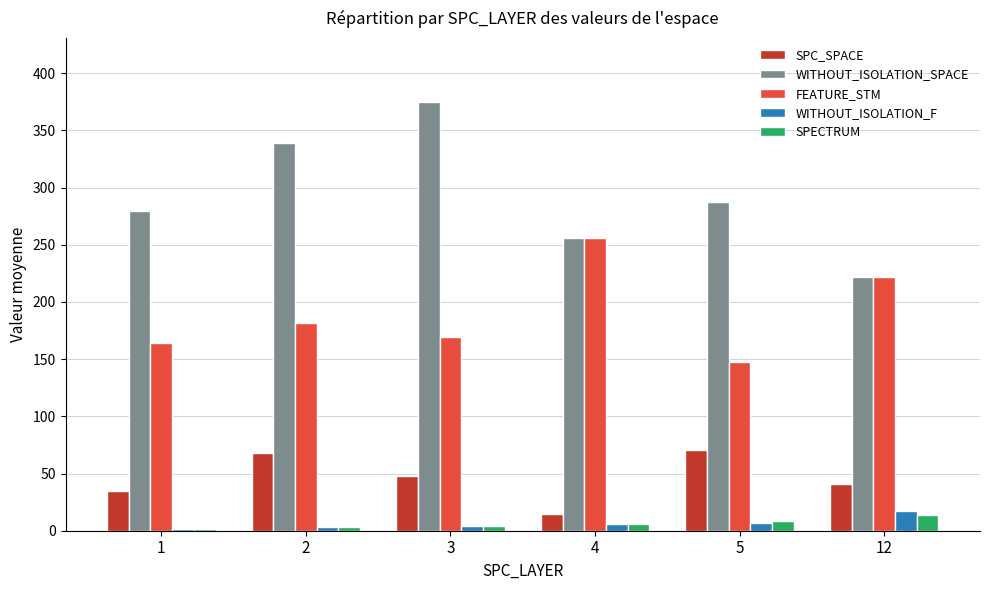

Is the value of WITHOUT_ISOLATION_SPACE at 5 greater than the value of WITHOUT_ISOLATION_F at 2?

Yes